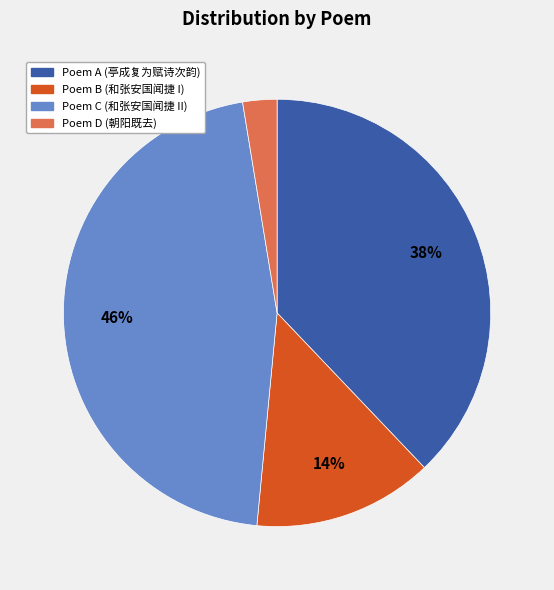

What is the smallest slice in the pie chart?

Poem D (朝阳既去)